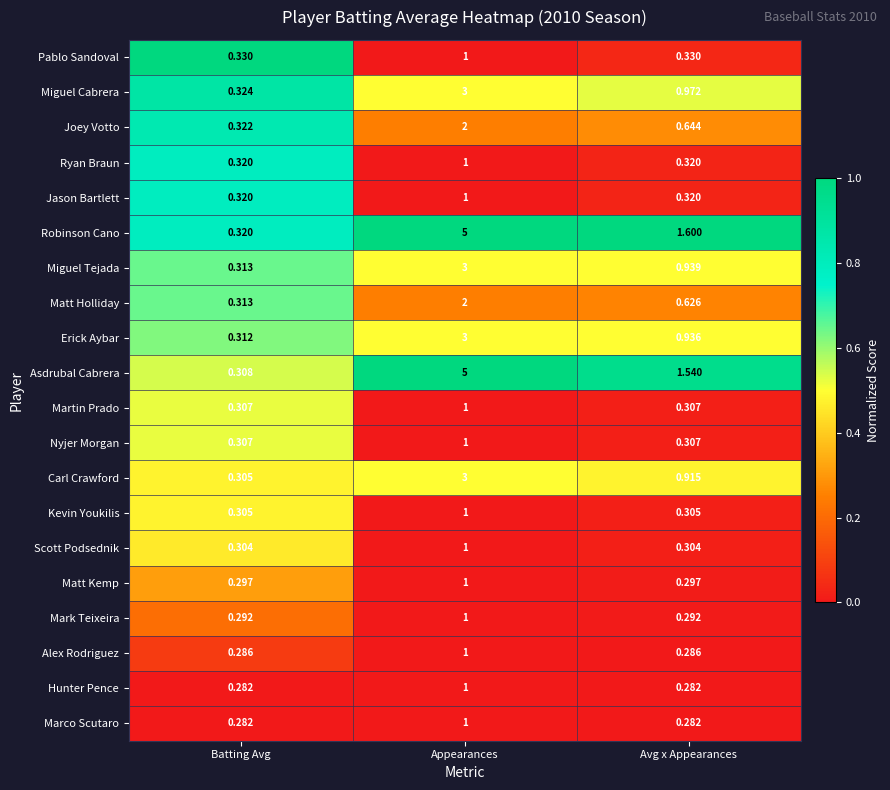

At which category is the sum across all series the highest?

Appearances